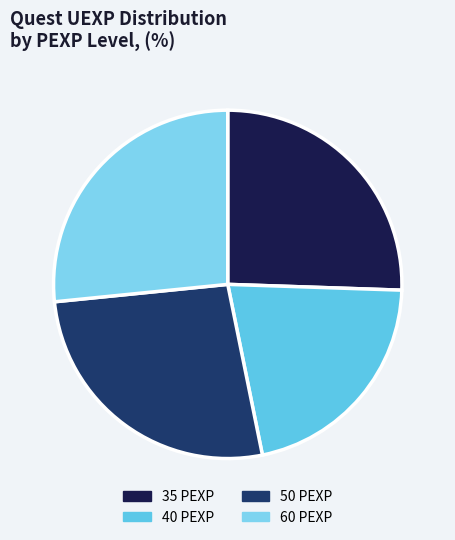

Count the number of slices in the pie.

4